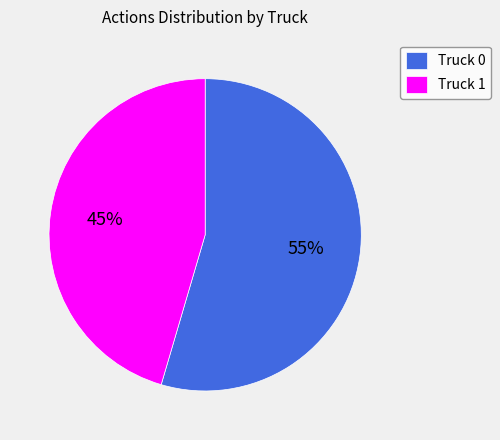

What is the majority slice?

Truck 0